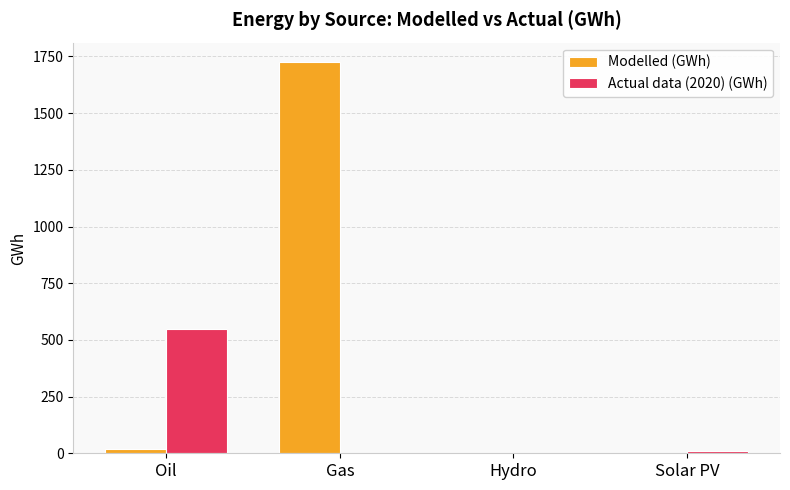

Count the number of data series in this chart.

2